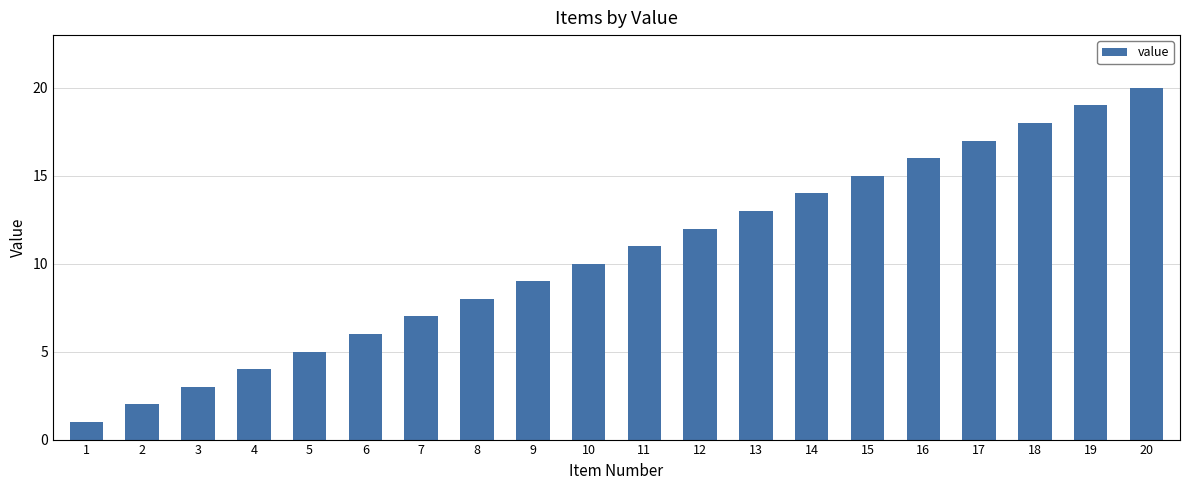

Is it true that the value at 12 is 12?

True